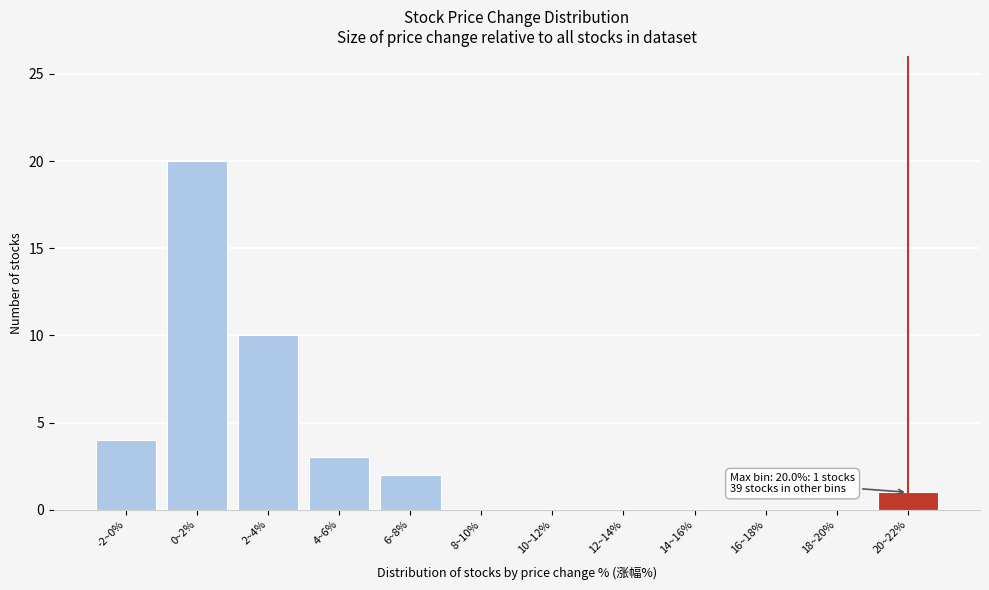

Reading right to left, extract all data points from this chart.

20~22%=1	18~20%=0	16~18%=0	14~16%=0	12~14%=0	10~12%=0	8~10%=0	6~8%=2	4~6%=3	2~4%=10	0~2%=20	-2~0%=4